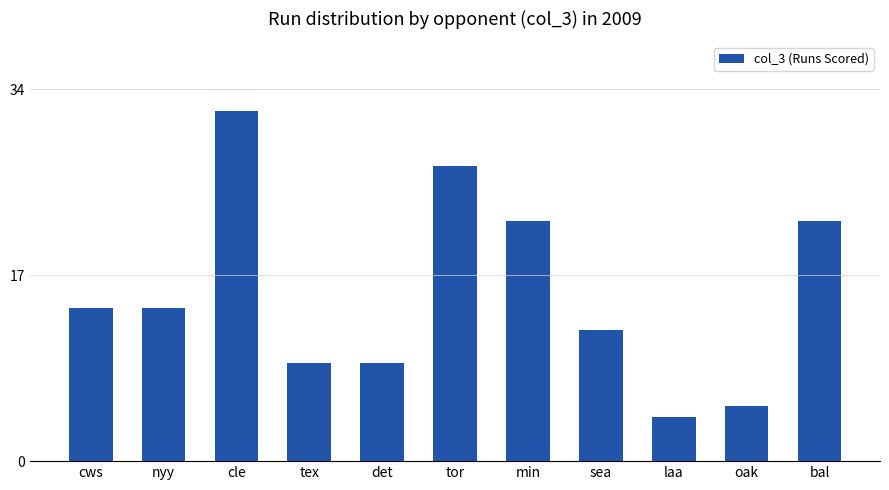

What is the value of the 9th bar from the left?

4